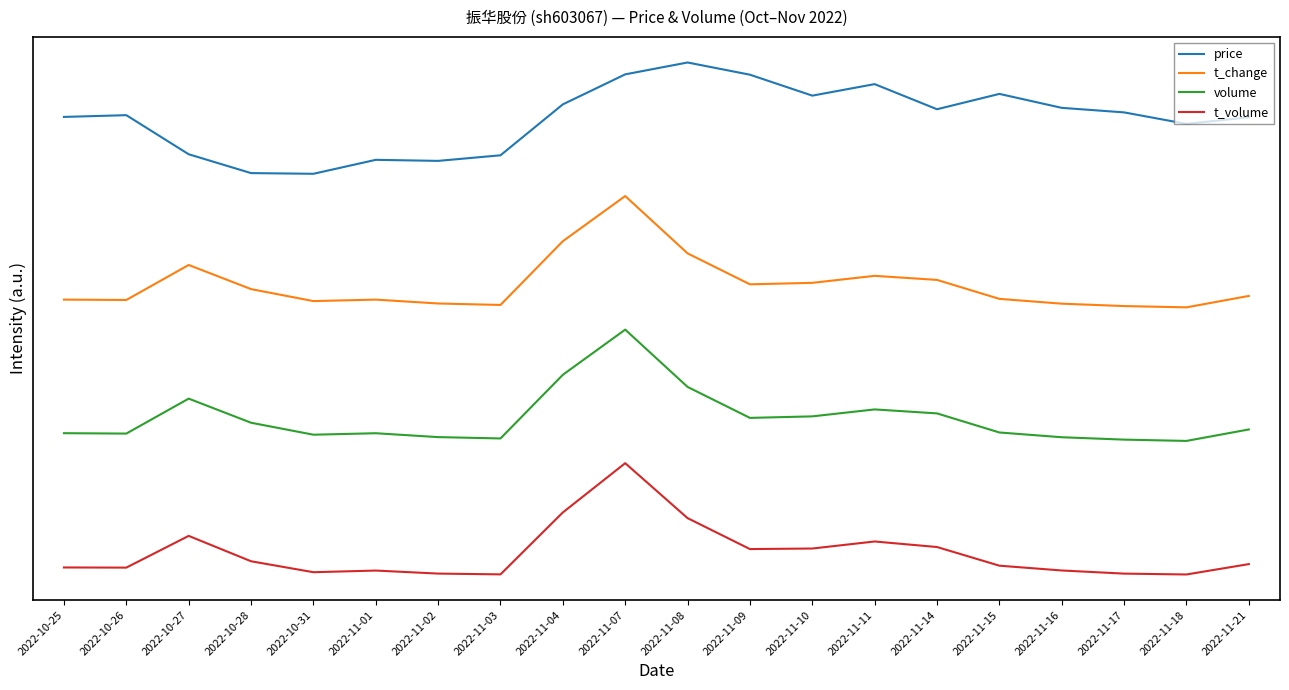

What are all the series names shown in the legend?

price, t_change, volume, t_volume